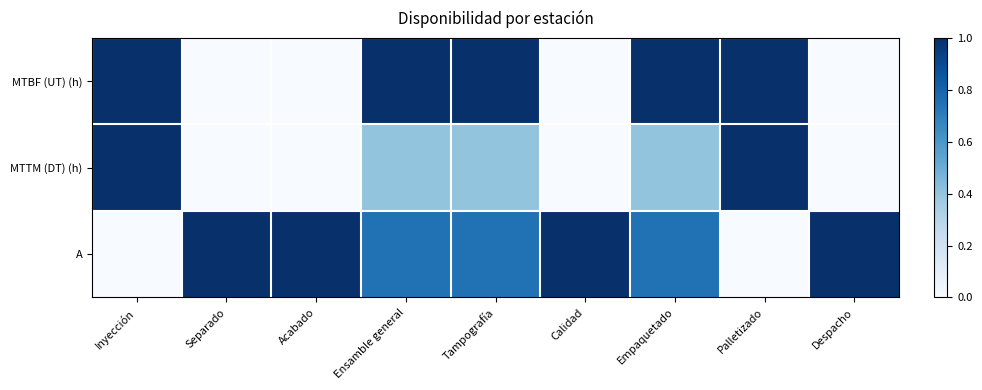

Which category has the lowest value across all series?

Separado